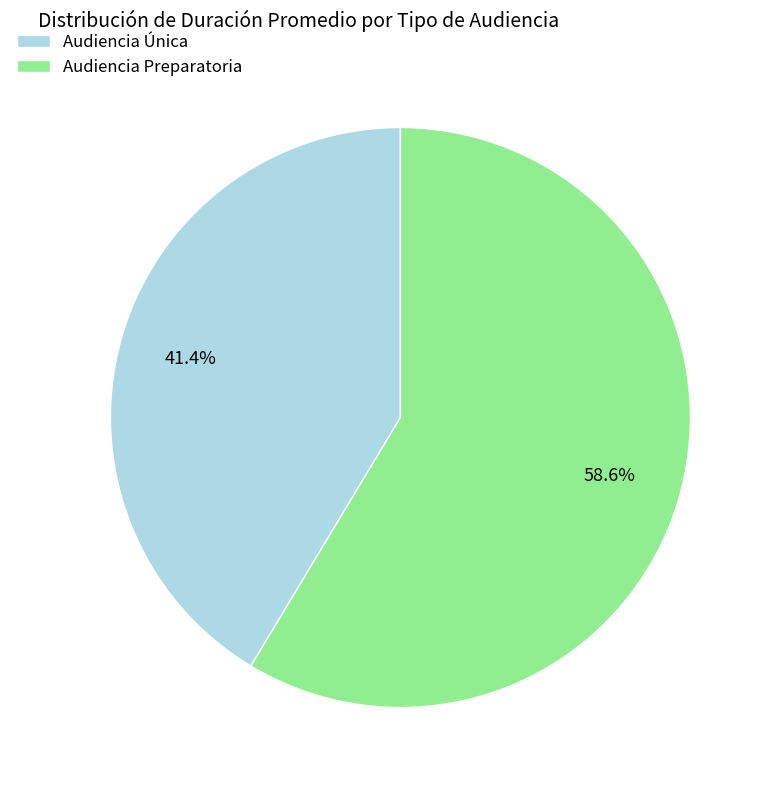

Rank the categories by value from highest to lowest.

Audiencia Preparatoria, Audiencia Única